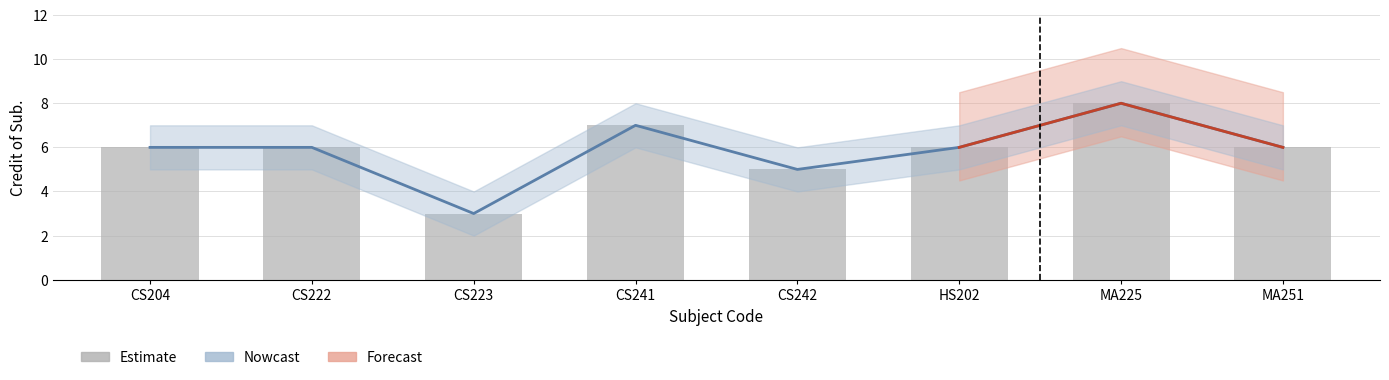

What position from the right is HS202?

3